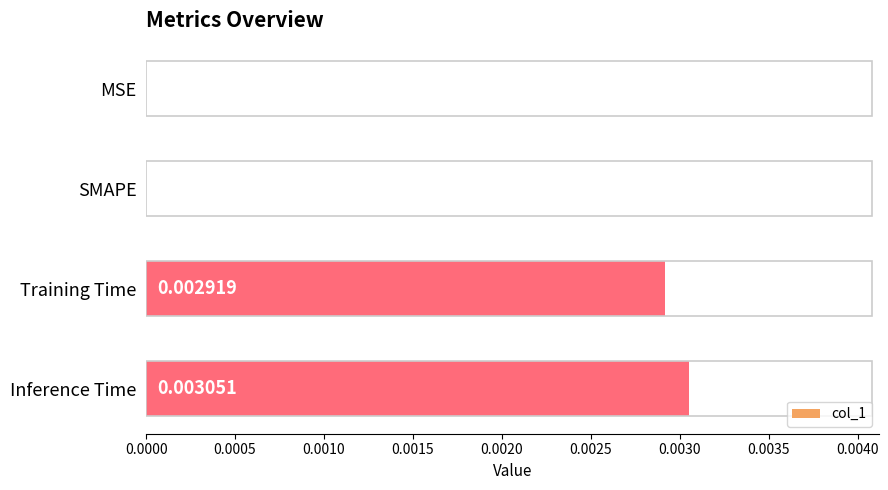

Which has a higher value, MSE or Inference Time?

Inference Time